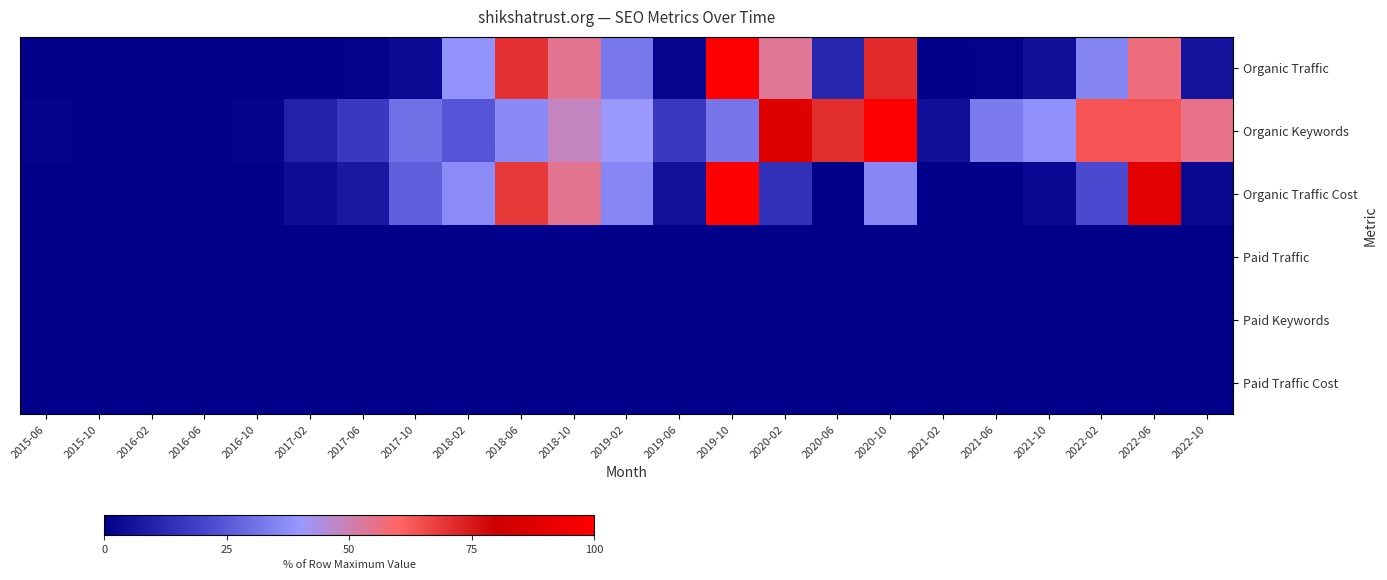

Which series changed the most between 2017-06 and 2017-10?

Organic Traffic Cost